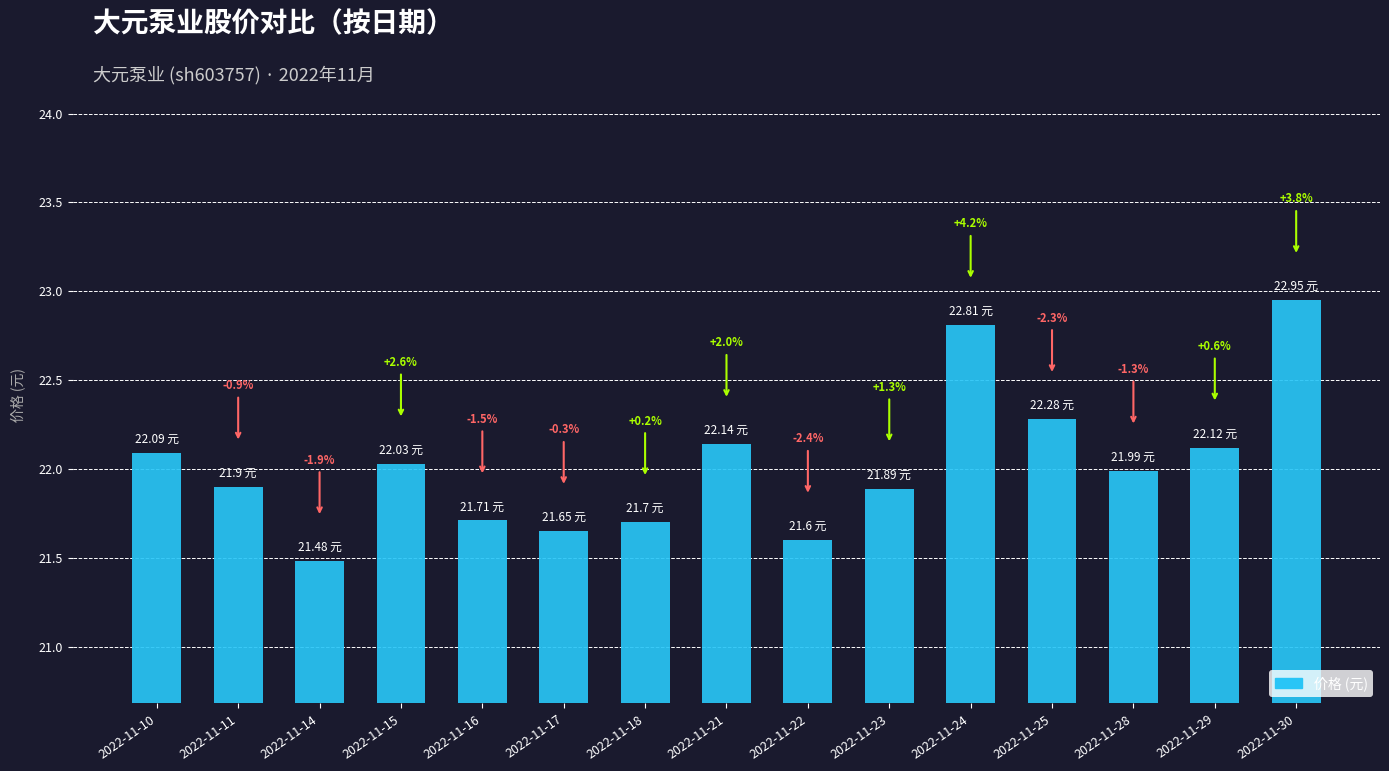

Where is the data nearest to the value 22?

2022-11-28